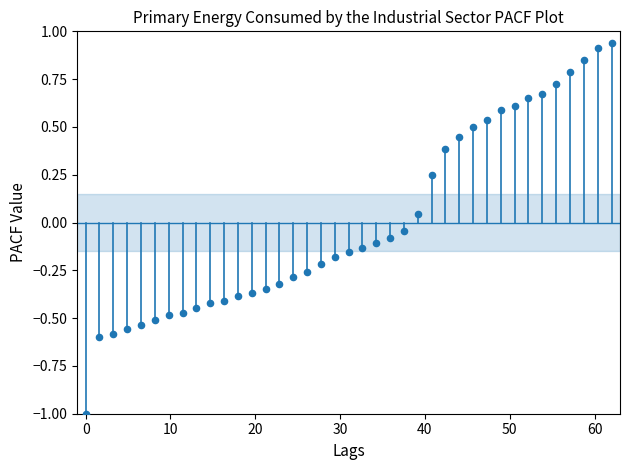

What is the range of X values (max minus min)?

62.0